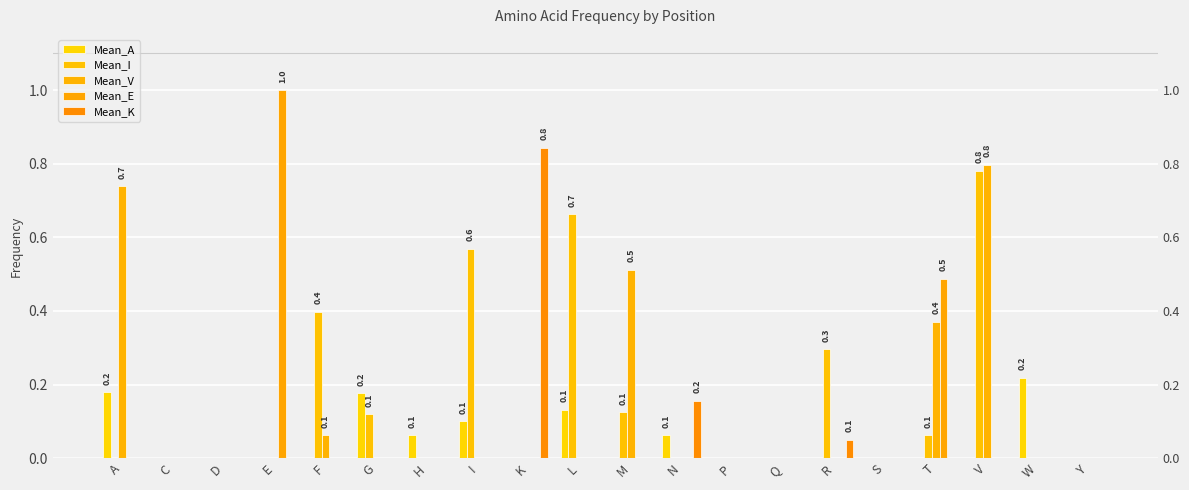

Rank the categories by Mean_A value from highest to lowest.

W, A, G, L, I, H, N, C, D, E, F, K, M, P, Q, R, S, T, V, Y